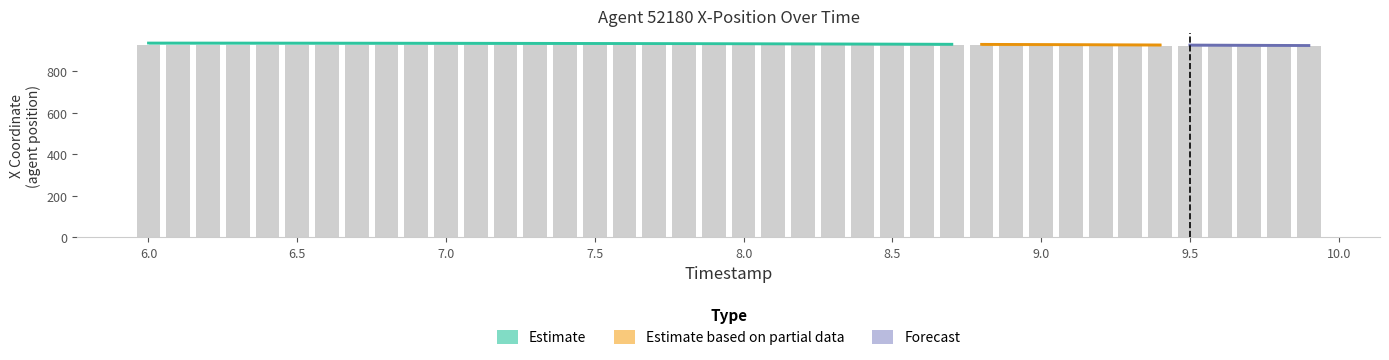

What is the maximum value shown in the chart?

927.7